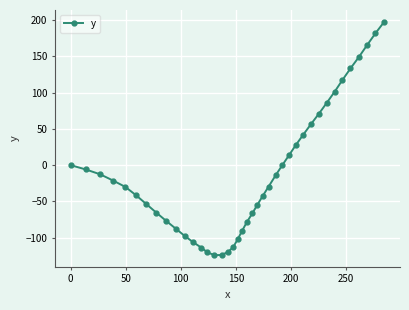

What is the sum of all values?

-445.8